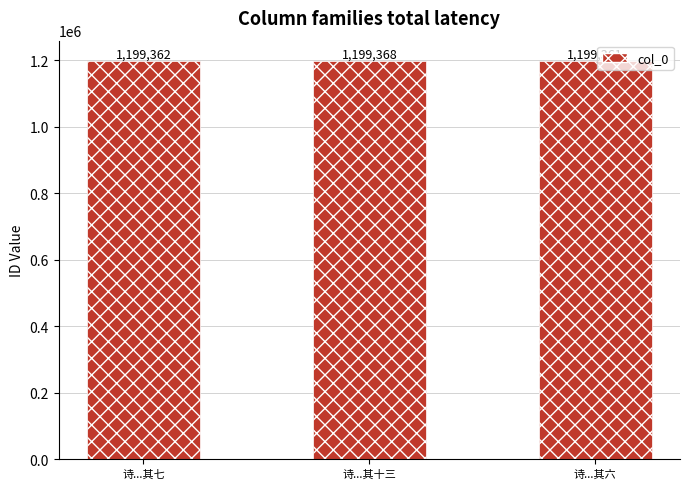

What is the label of the 1st bar from the right?

诗...其六